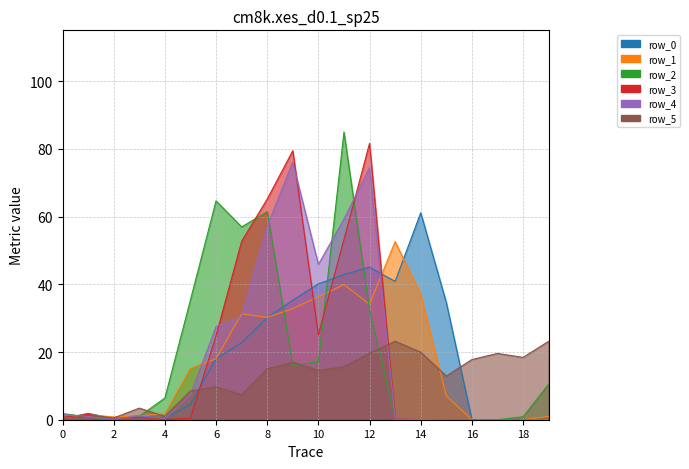

At which label does row_4 reach its peak?

9